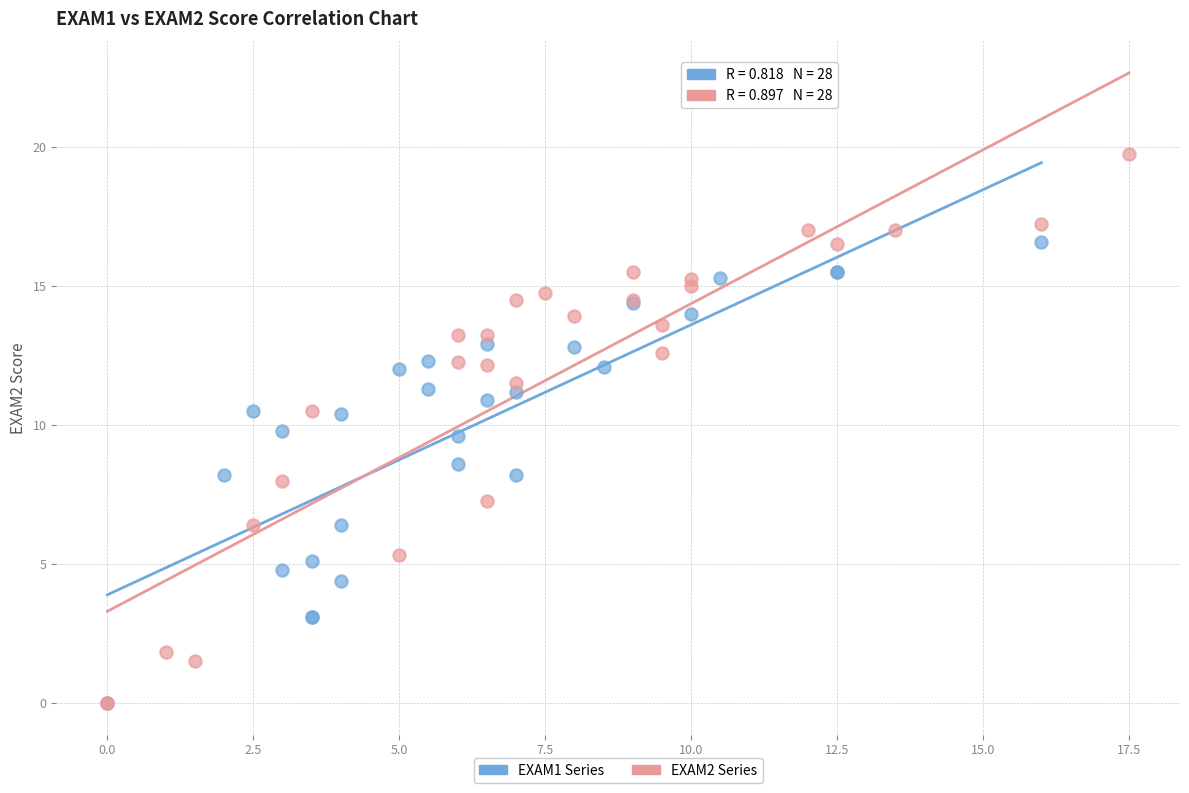

Which series contains the highest Y value?

EXAM2 Series